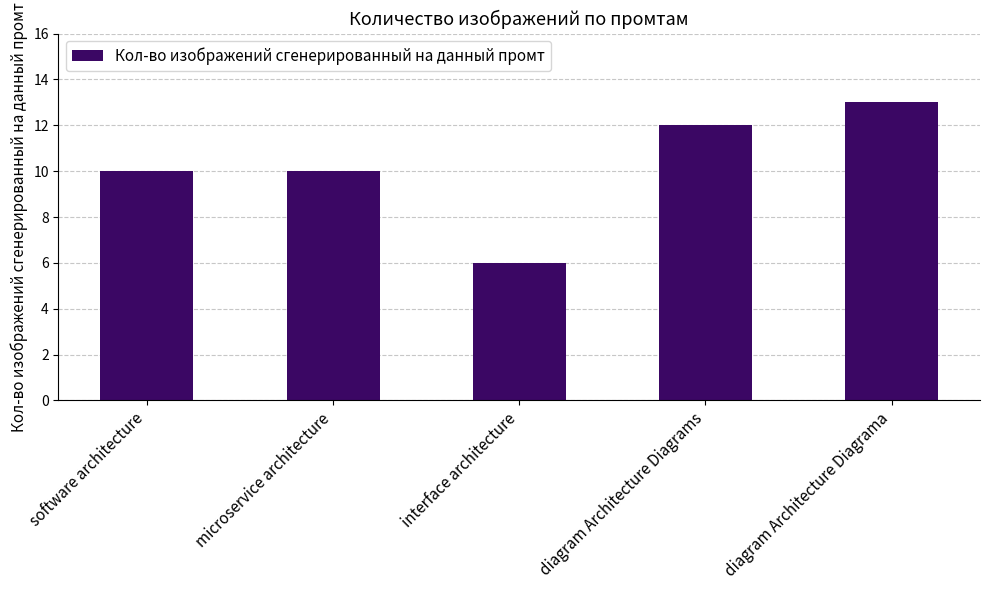

Does the chart contain any negative values?

No